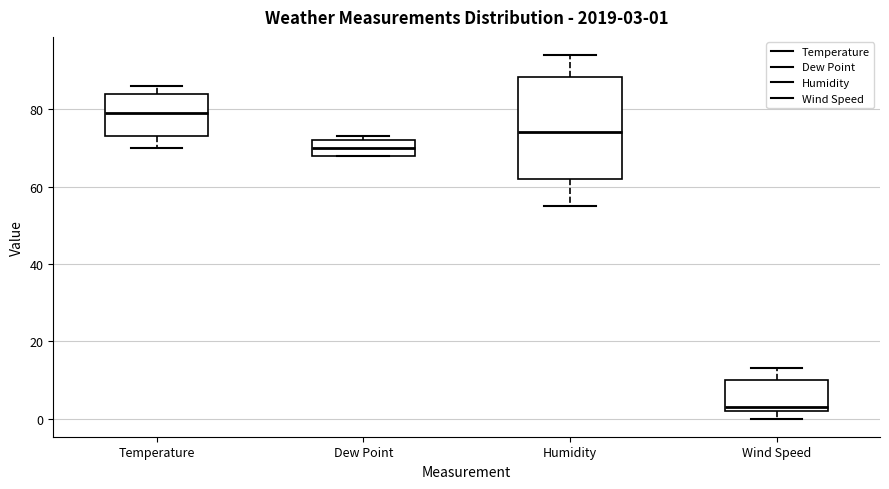

Comparing the boxes themselves (not the whiskers), which one is the tallest?

Humidity